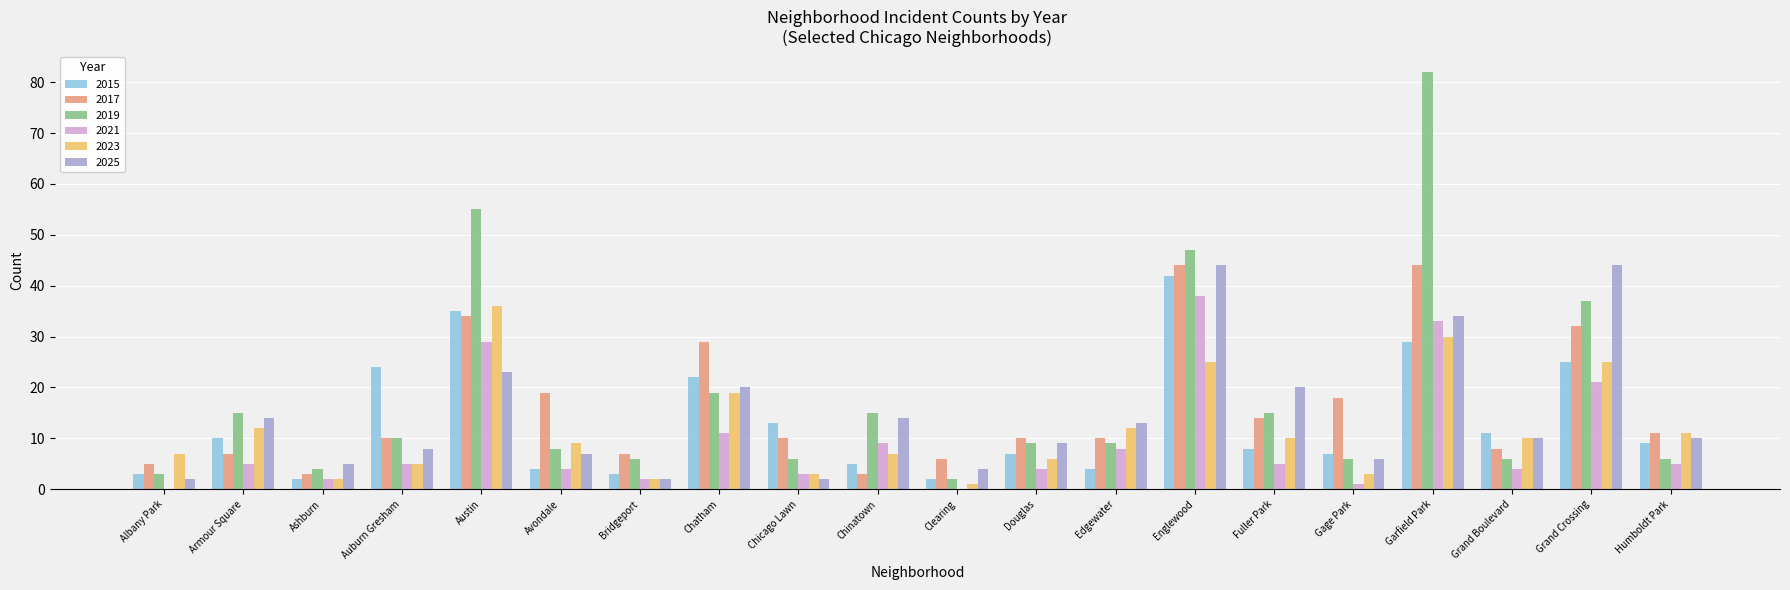

What are all the series names shown in the legend?

2015, 2017, 2019, 2021, 2023, 2025